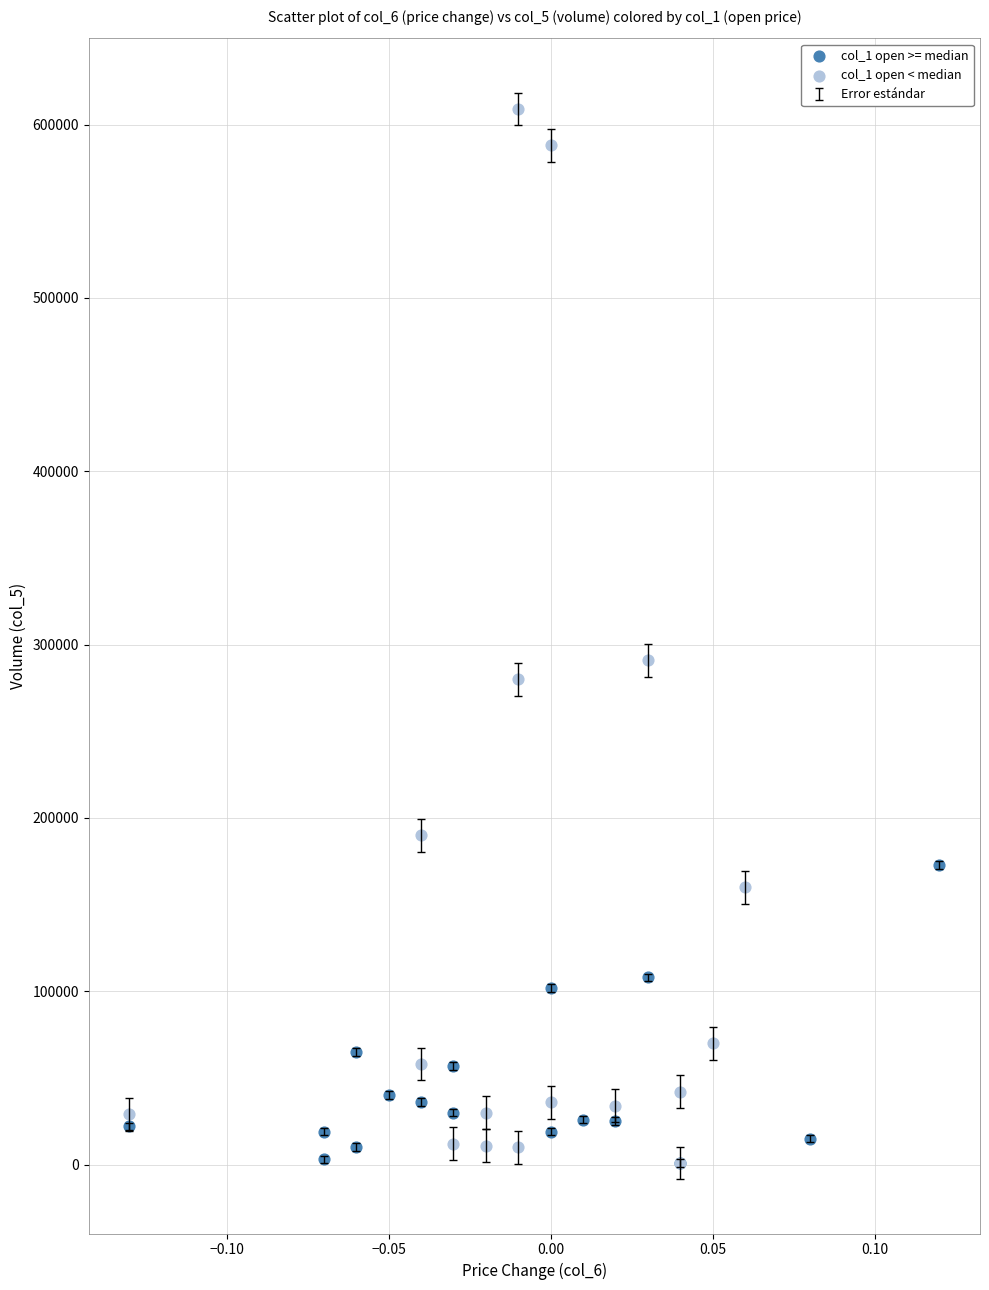

Which series reaches the maximum Y coordinate?

col_1 open < median